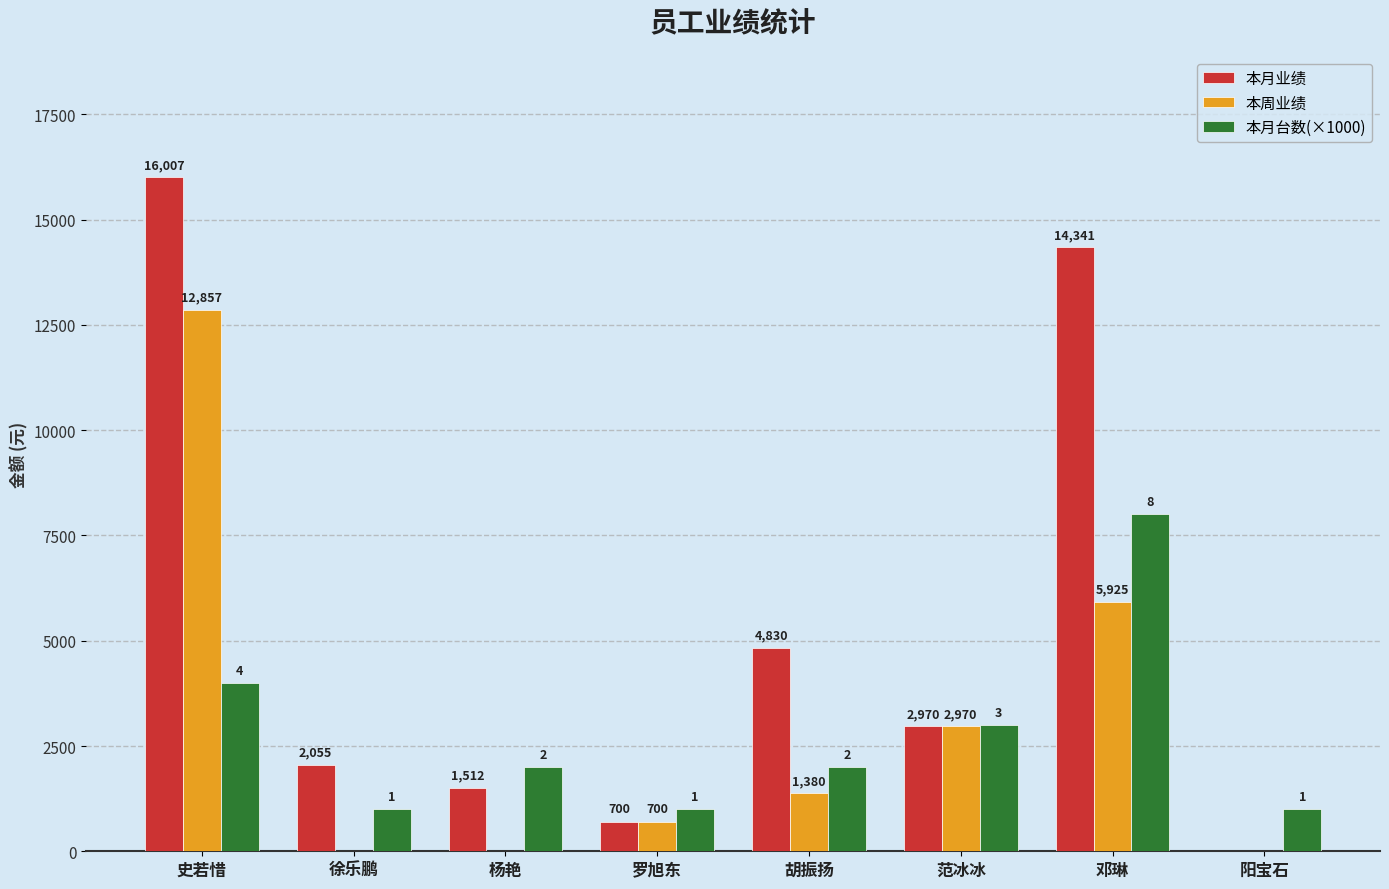

Where is 本月台数(×1000) nearest to the value 4500?

史若惜